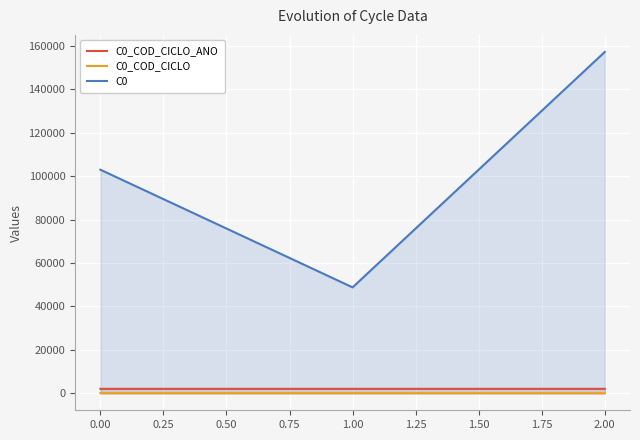

The C0 series shows 103013.6 at 0.00. True or false?

True